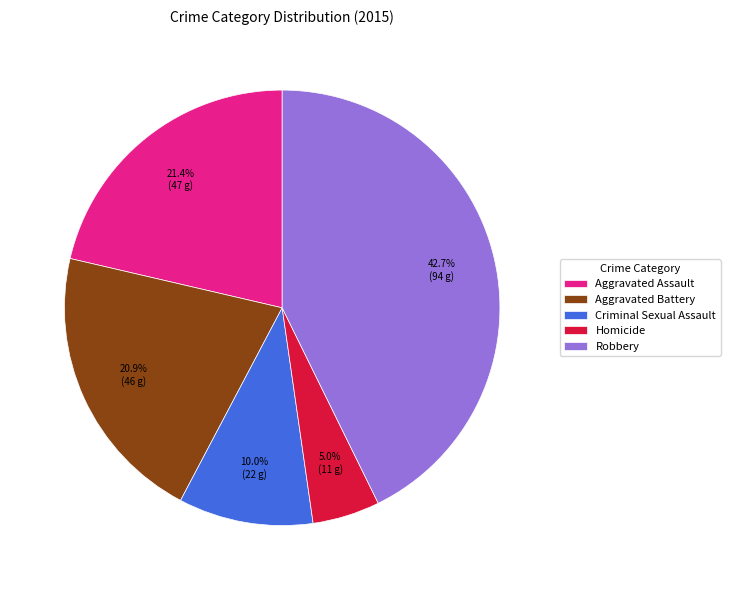

Which category has the biggest portion of the pie?

Robbery